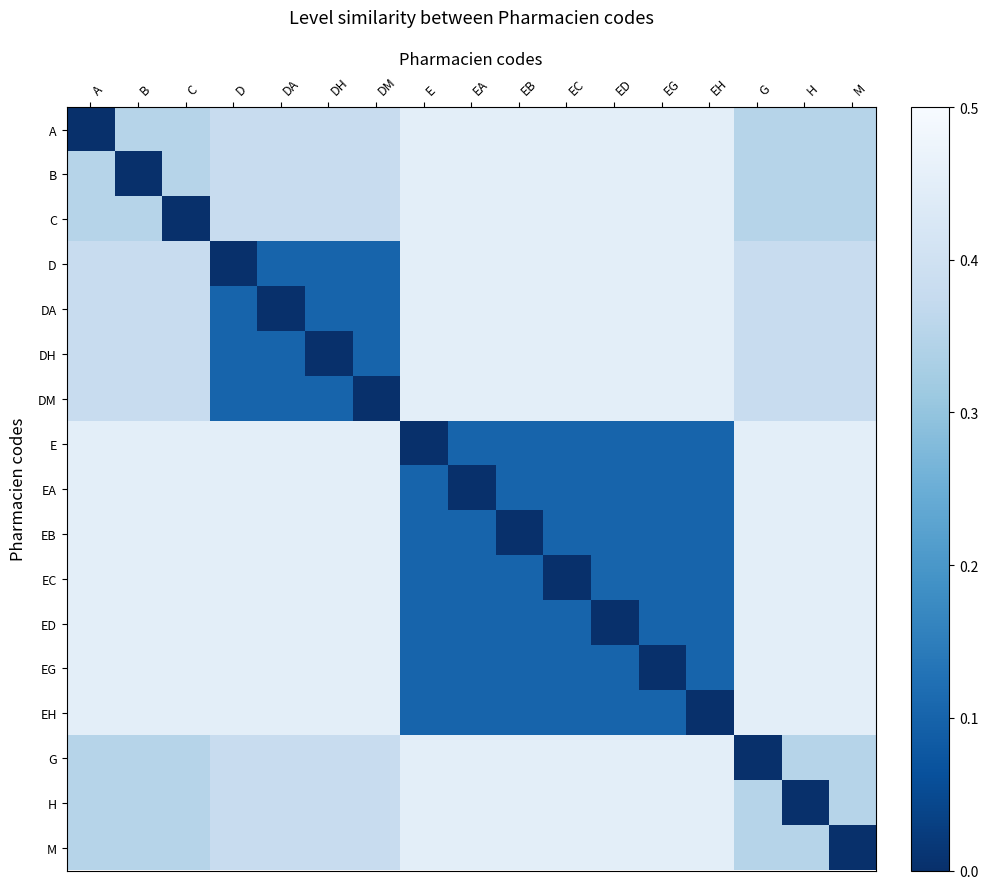

What is the spread (max minus min) of values at C?

0.5